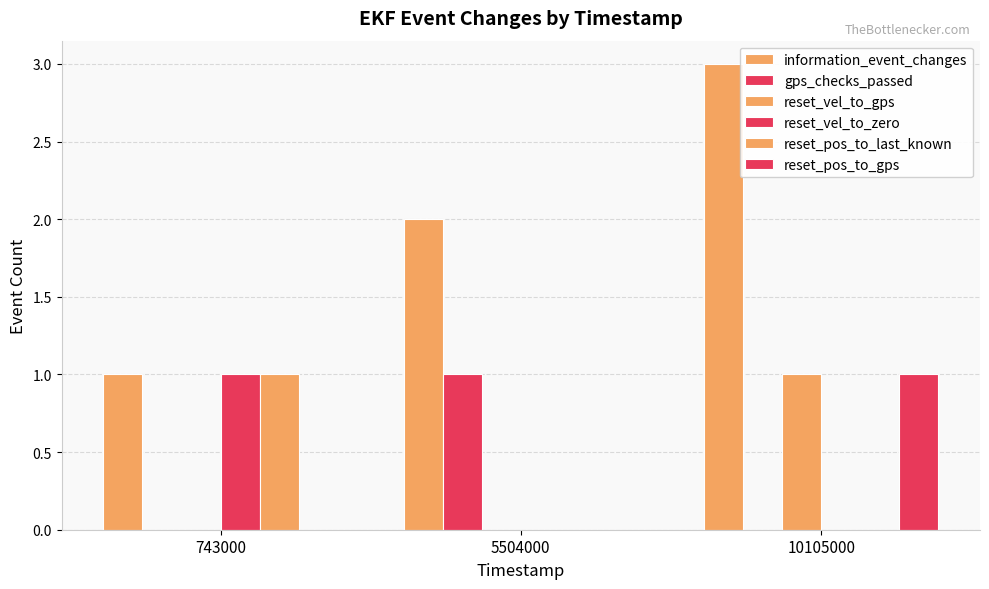

Rank the series at 10105000 from lowest to highest value.

gps_checks_passed, reset_vel_to_zero, reset_pos_to_last_known, reset_vel_to_gps, reset_pos_to_gps, information_event_changes